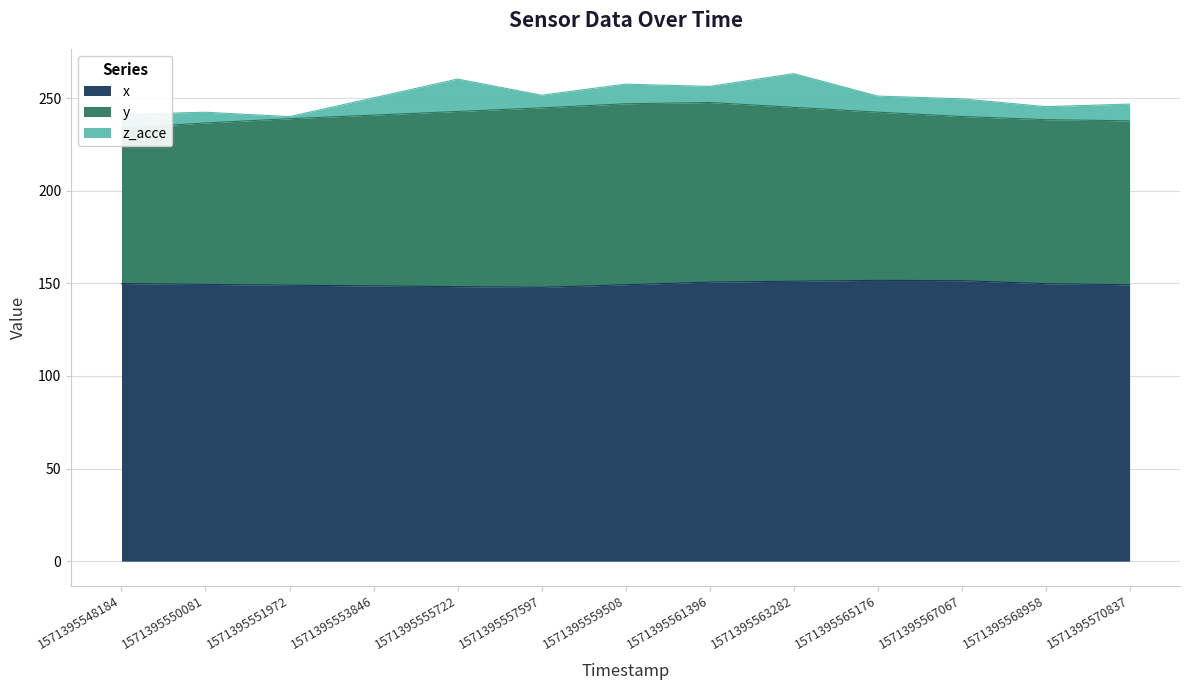

At which category does the chart reach its minimum across all series?

1571395551972